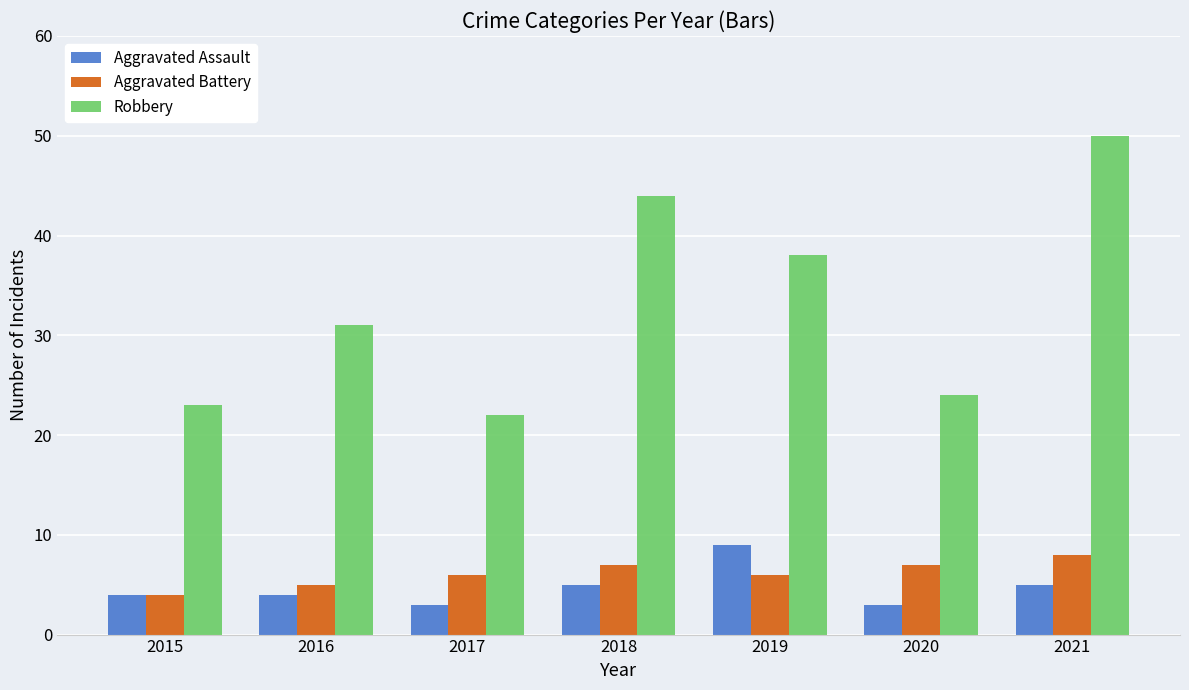

List the series in order of their peak value, lowest first.

Aggravated Battery, Aggravated Assault, Robbery